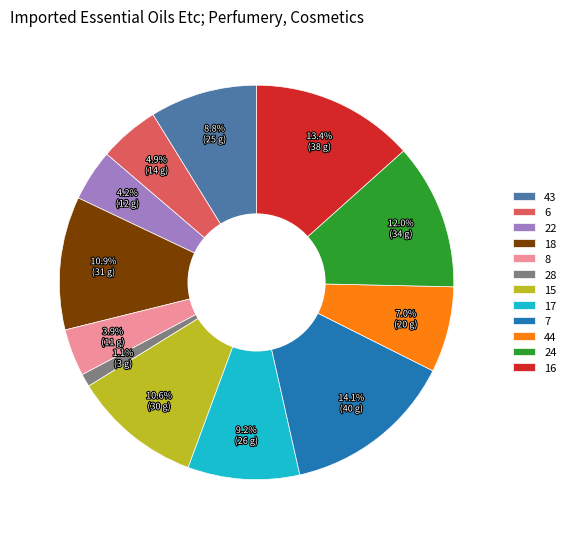

What is the ratio of the value at 7 to the value at 8?

3.6